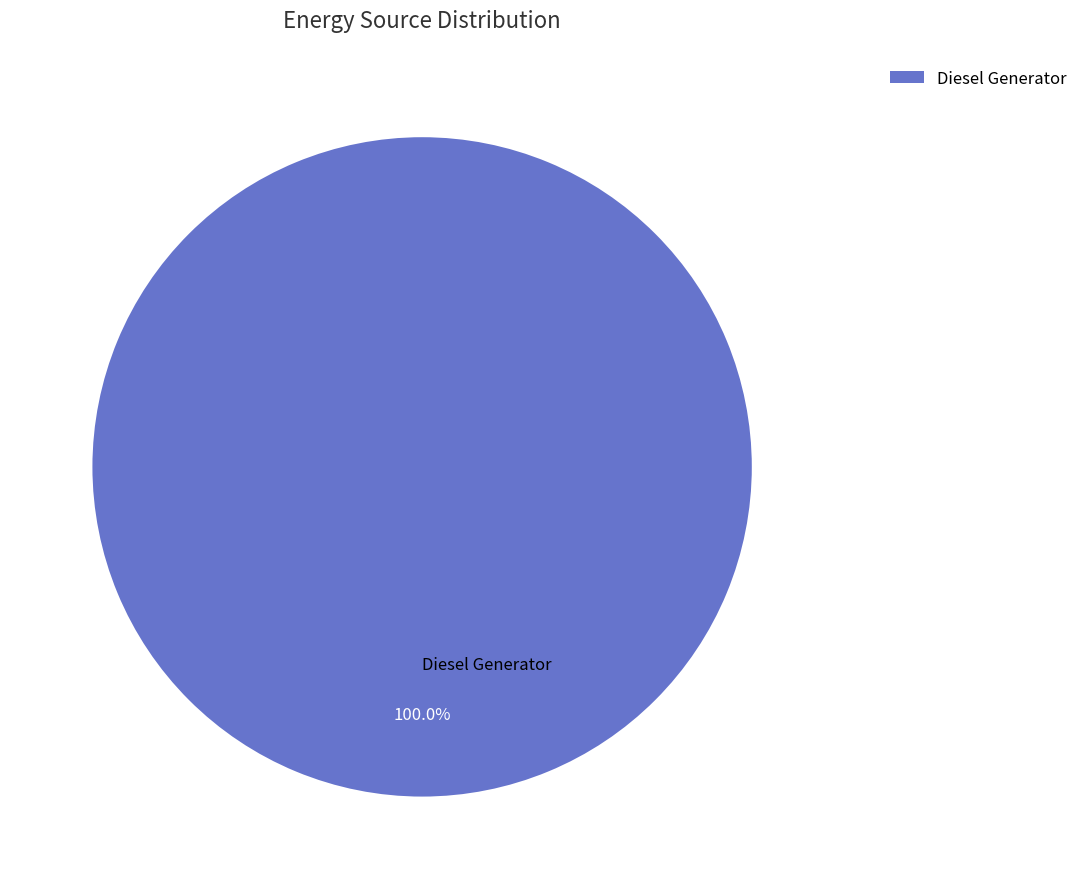

Rank the categories by value from highest to lowest.

Diesel Generator